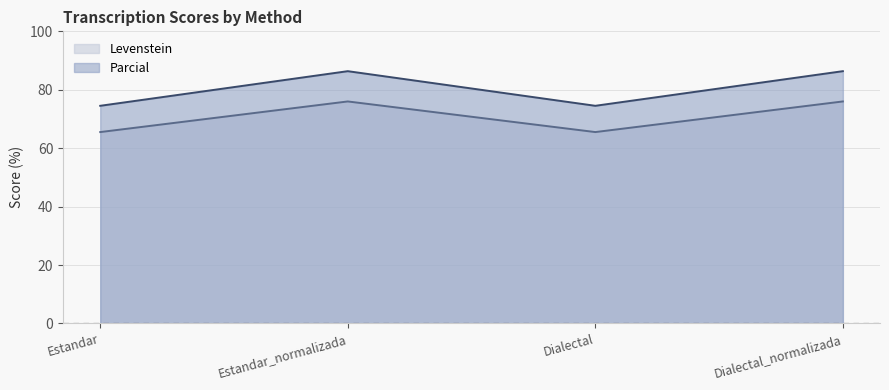

What is the difference between the maximum and minimum values in the Parcial series?

11.9